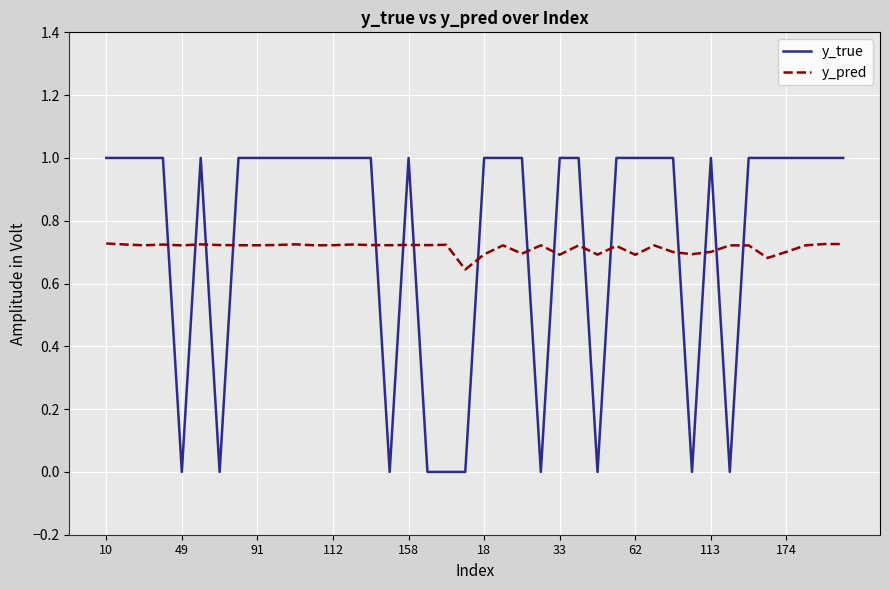

List the series in order of their overall mean, highest first.

y_true, y_pred